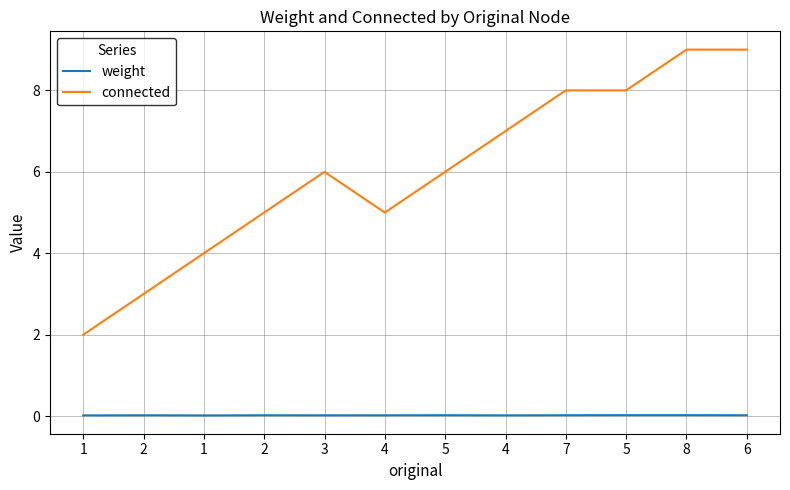

True or false: connected and weight intersect in this chart.

False